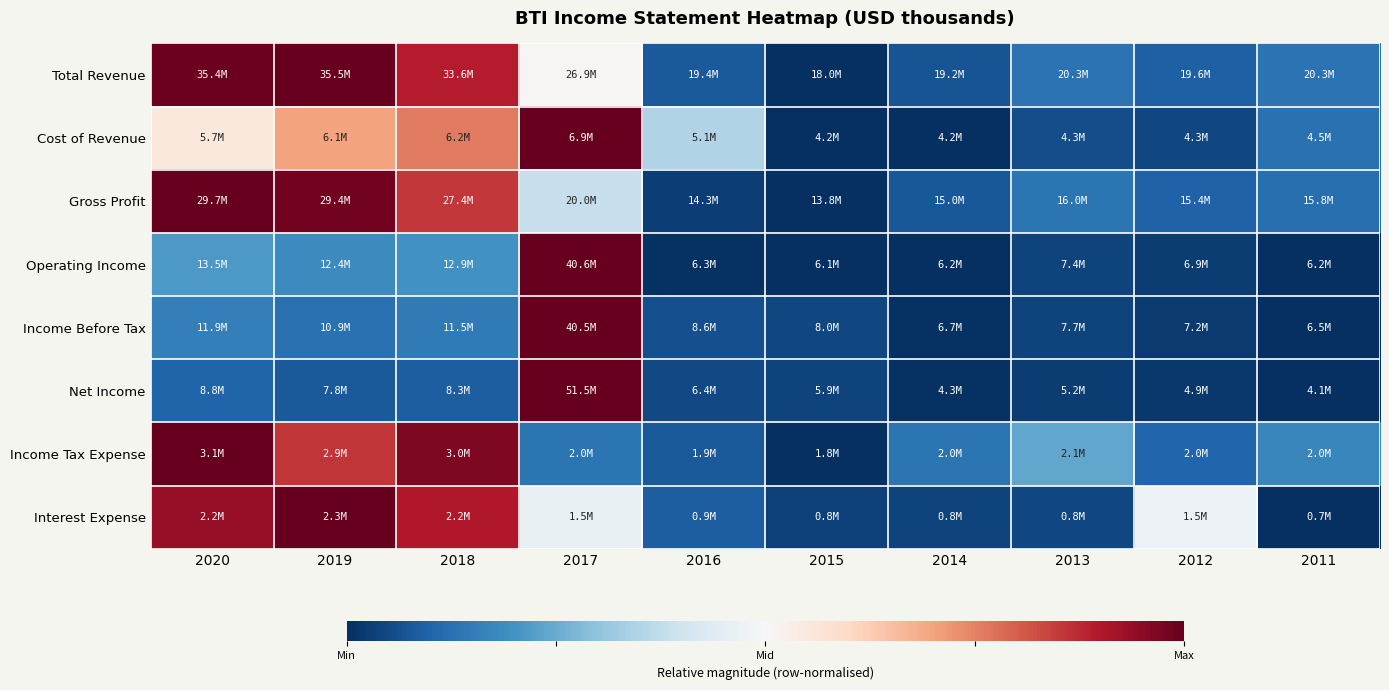

Reading left to right, transcribe all the data shown in this chart.

Total Revenue: 2020=1.0	2019=1.0	2018=0.8	2017=0.0	2016=-0.8	2015=-1.0	2014=-0.9	2013=-0.7	2012=-0.8	2011=-0.7
Cost of Revenue: 2020=0.1	2019=0.4	2018=0.5	2017=1.0	2016=-0.3	2015=-1.0	2014=-1.0	2013=-0.9	2012=-0.9	2011=-0.7
Gross Profit: 2020=1.0	2019=1.0	2018=0.7	2017=-0.2	2016=-0.9	2015=-1.0	2014=-0.8	2013=-0.7	2012=-0.8	2011=-0.8
Operating Income: 2020=-0.6	2019=-0.6	2018=-0.6	2017=1.0	2016=-1.0	2015=-1.0	2014=-1.0	2013=-0.9	2012=-1.0	2011=-1.0
Income Before Tax: 2020=-0.7	2019=-0.7	2018=-0.7	2017=1.0	2016=-0.9	2015=-0.9	2014=-1.0	2013=-0.9	2012=-1.0	2011=-1.0
Net Income: 2020=-0.8	2019=-0.8	2018=-0.8	2017=1.0	2016=-0.9	2015=-0.9	2014=-1.0	2013=-1.0	2012=-1.0	2011=-1.0
Income Tax Expense: 2020=1.0	2019=0.7	2018=0.9	2017=-0.7	2016=-0.8	2015=-1.0	2014=-0.7	2013=-0.5	2012=-0.8	2011=-0.6
Interest Expense: 2020=0.9	2019=1.0	2018=0.8	2017=-0.1	2016=-0.8	2015=-0.9	2014=-0.9	2013=-0.9	2012=-0.1	2011=-1.0